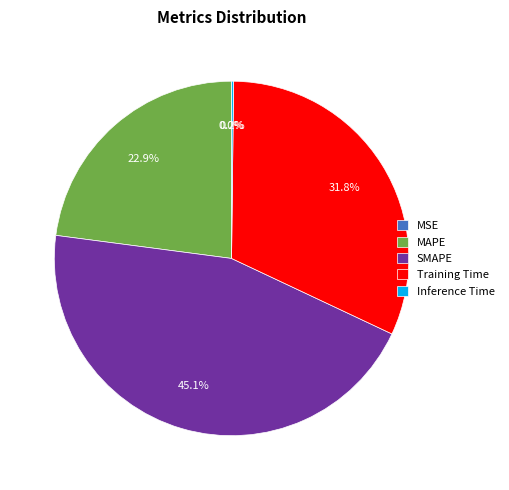

Does any single category account for the majority?

No